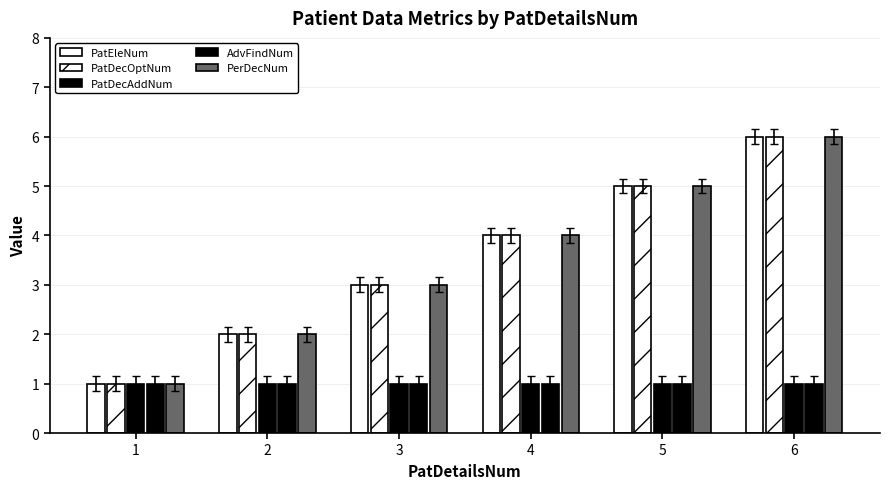

How many distinct data groups are displayed?

5